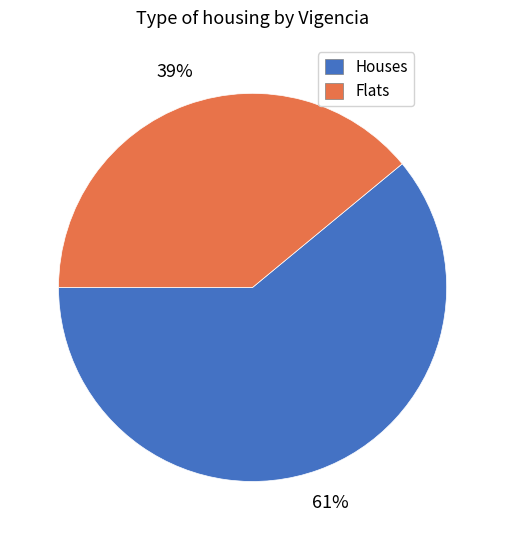

To the nearest percent, what is the difference between the Flats and Houses slice percentages?

22%